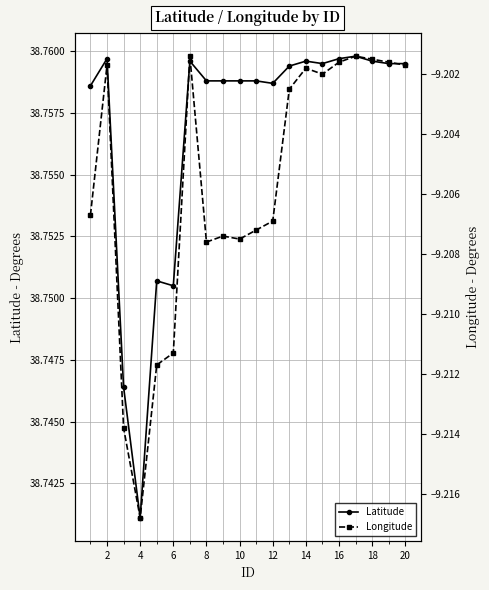

The value of Latitude at 12 is 56.7. True or false?

False